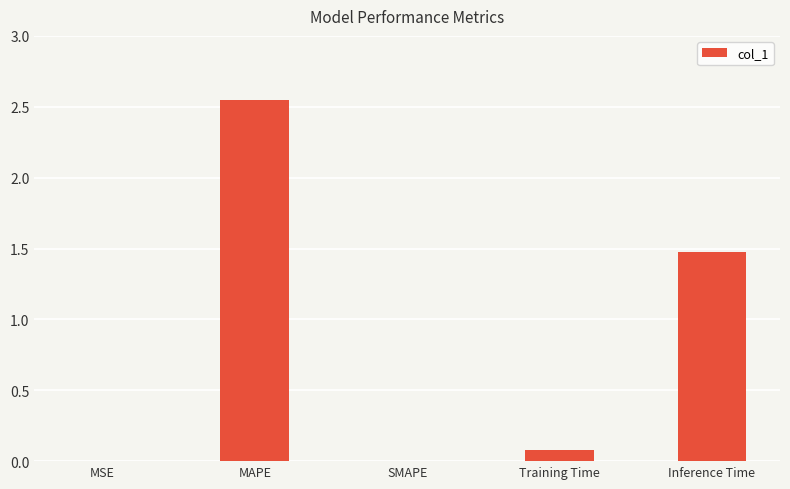

Are the bars horizontal?

No